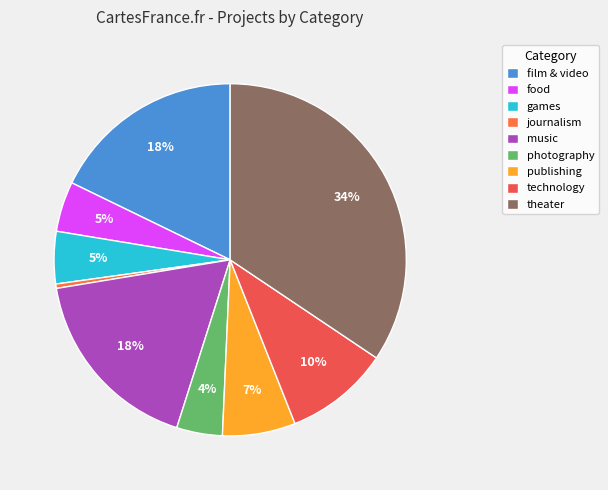

Approximately how many times larger is the value at film & video compared to photography?

4.2